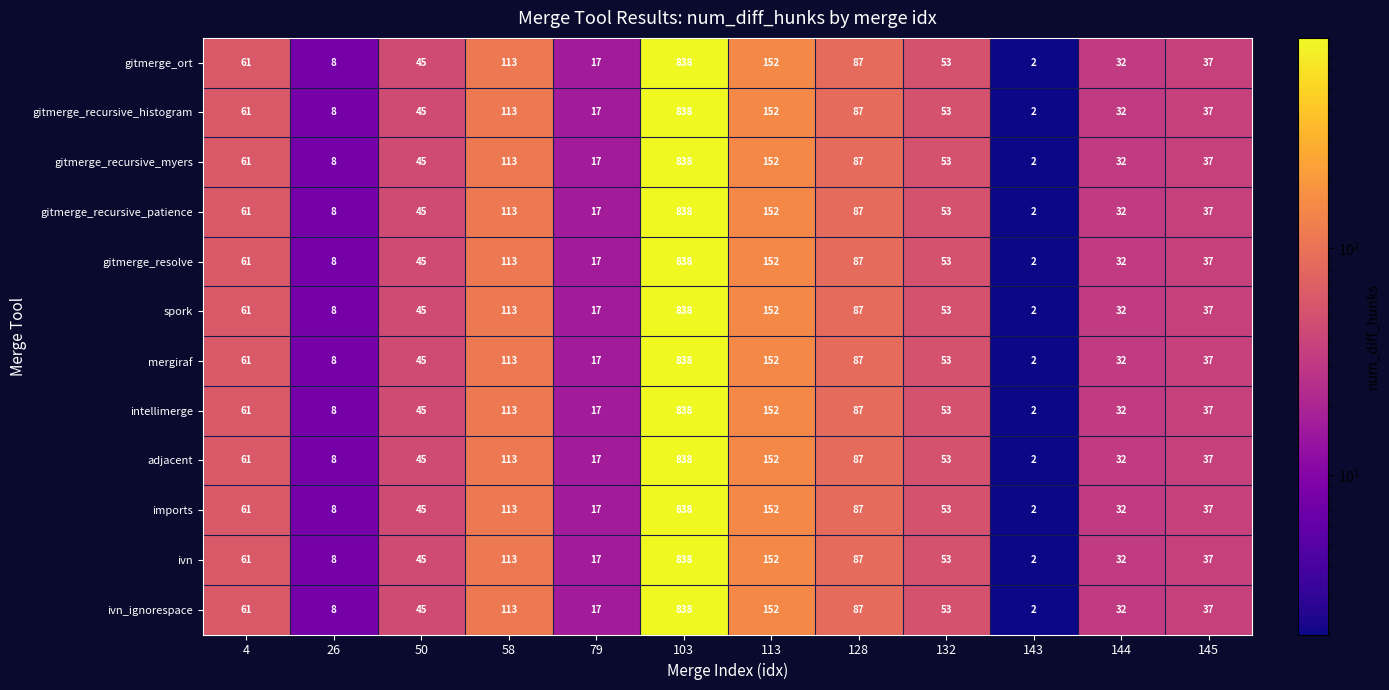

At which category is the sum across all series the highest?

103